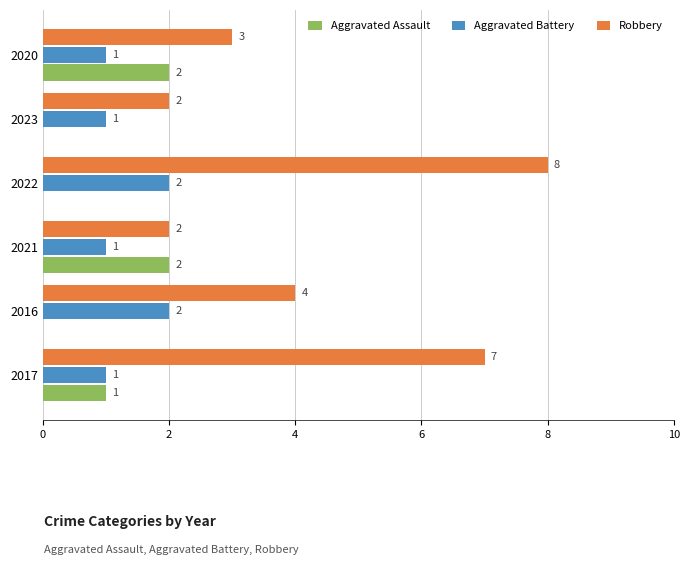

Is it true that Aggravated Assault equals 0 at 2016?

True